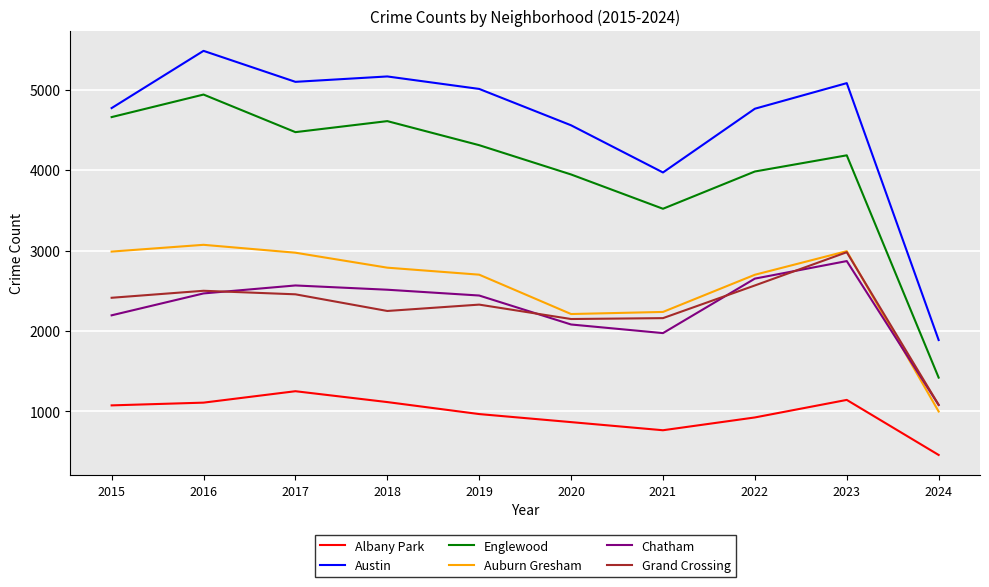

The Auburn Gresham series shows 2987 at 2015. True or false?

True